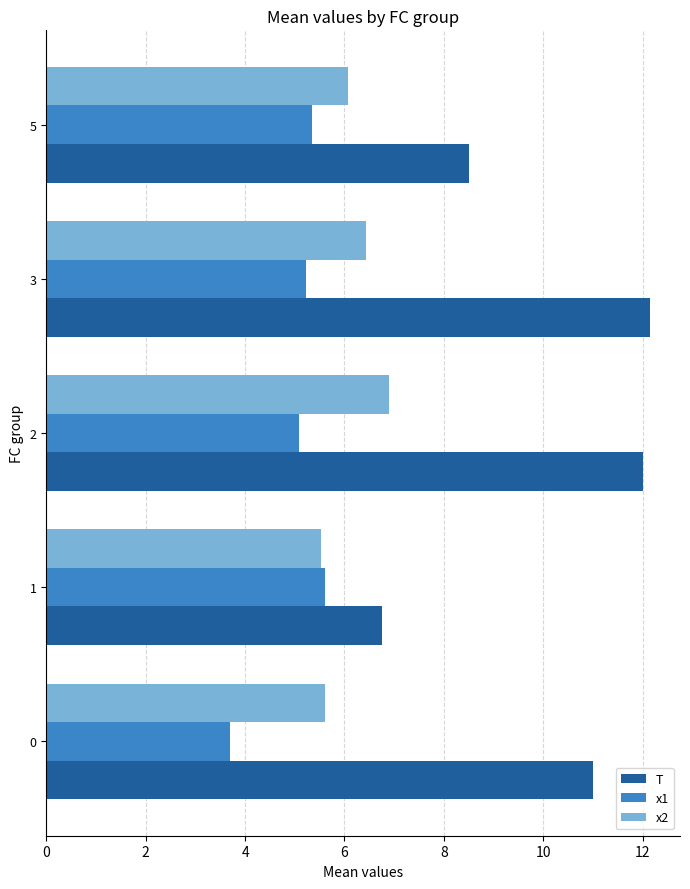

Between 1 and 2, which series saw the biggest shift?

T